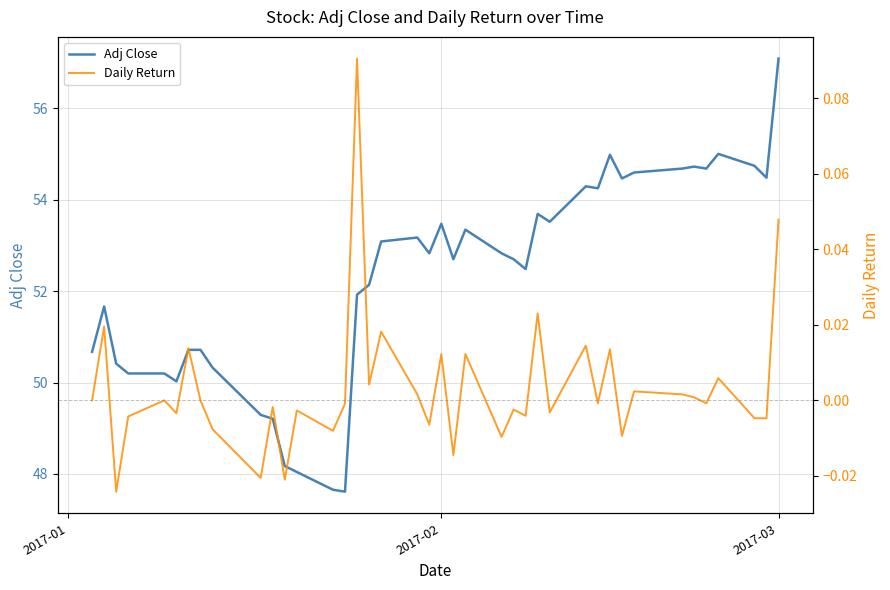

True or false: Adj Close and Daily Return intersect in this chart.

False